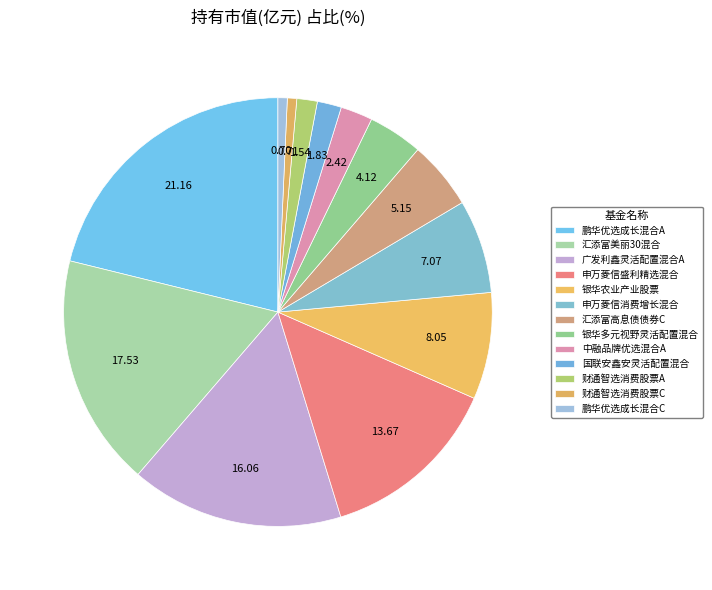

How many slices are in this pie chart?

13